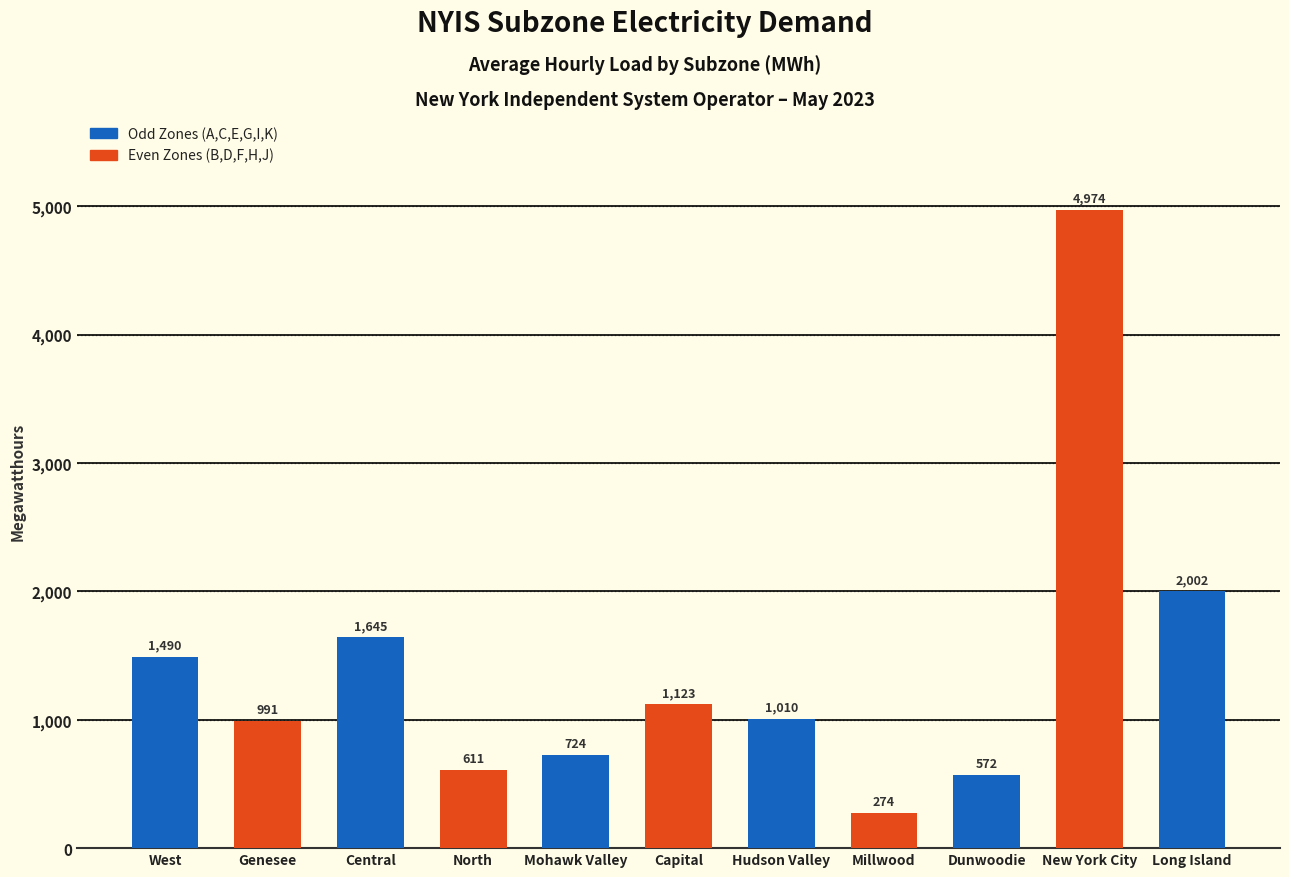

At which label does the data first exceed 1010?

West